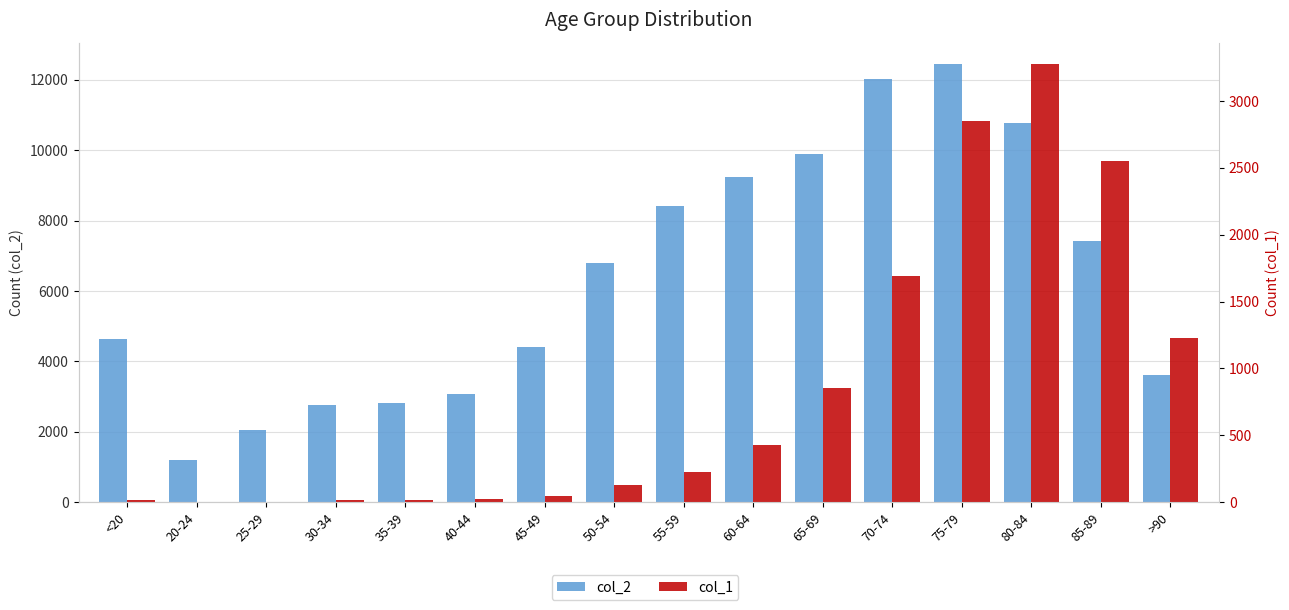

Which series has the largest total across all categories?

col_2